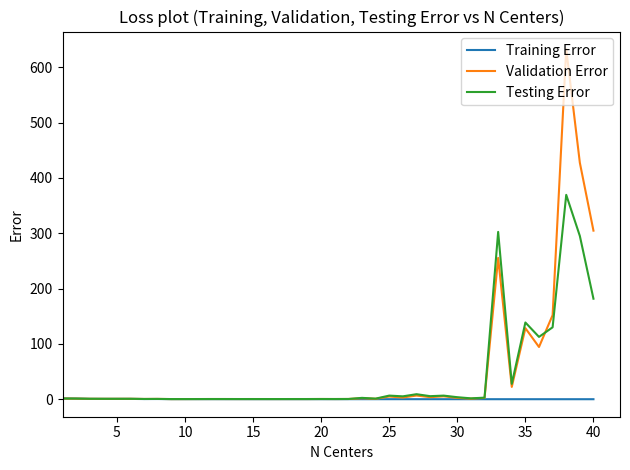

Which series has the widest spread of values?

Validation Error